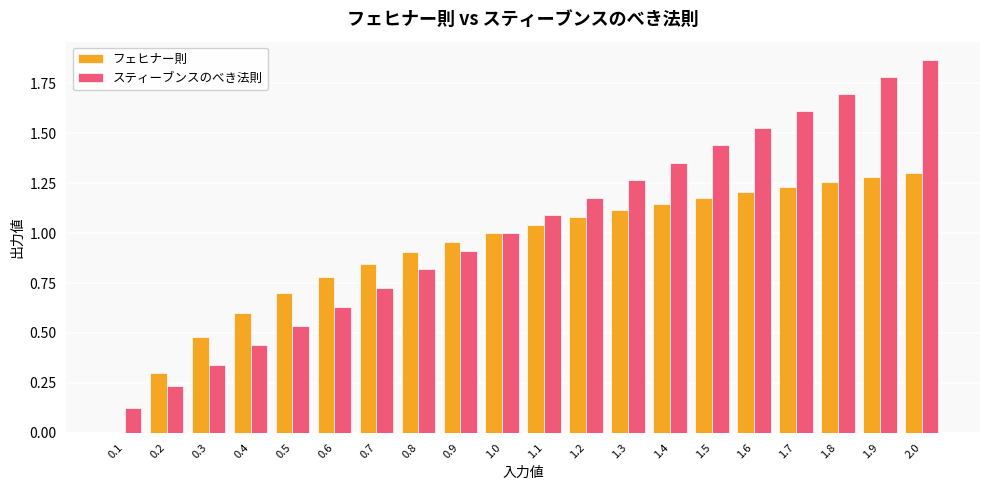

What is the sum of the フェヒナー則 values at 1.2 and 1.4?

2.2